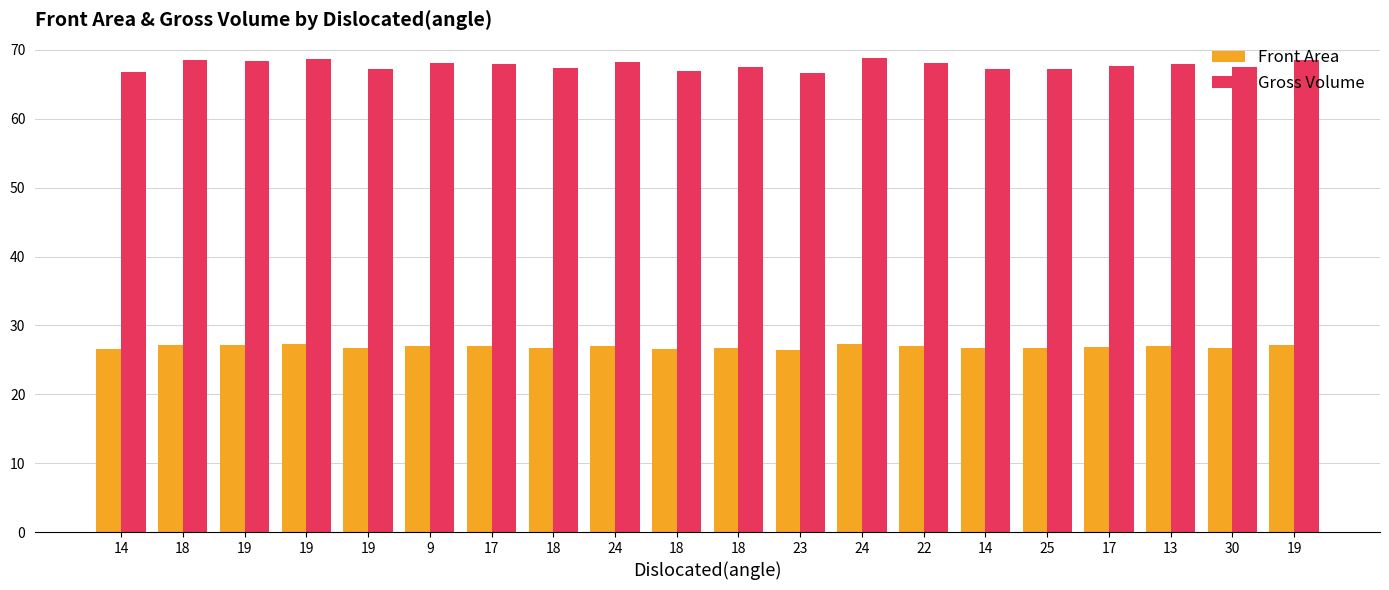

True or false: Front Area has a value of 38.5 at 24.

False